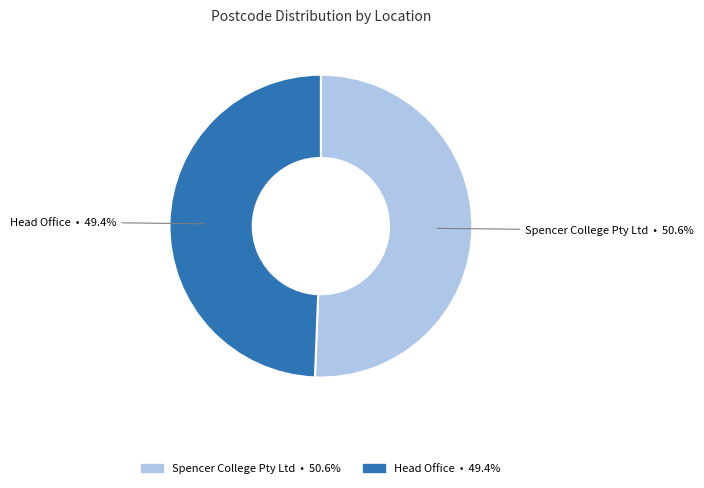

To the nearest percent, what portion does Head Office represent?

49%